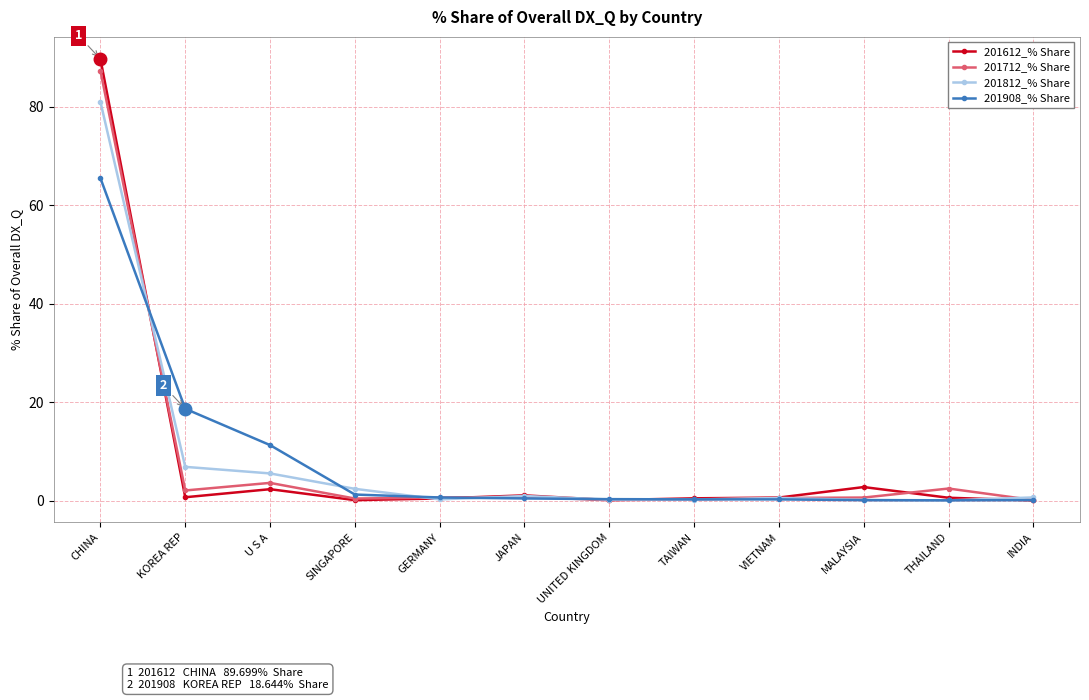

What position from the right is VIETNAM?

4